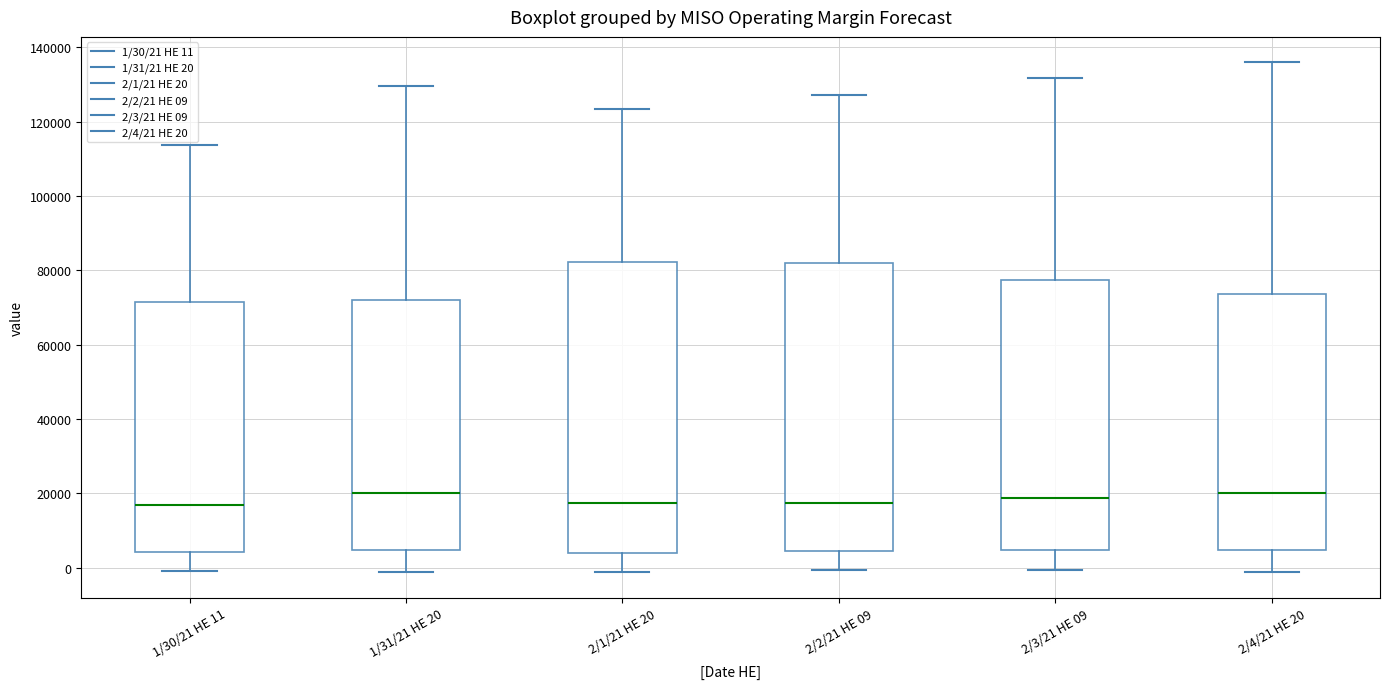

Reading left to right, transcribe this box plot: for each box, give where its median line is, the range the box spans, and where its two whiskers end, as read against the y-axis. The values are not printed on the chart, so give them approximately, as read against the axis.

1/30/21 HE 11: median 16000, box 4000 to 72000, whiskers 0 to 114000
1/31/21 HE 20: median 20000, box 4000 to 72000, whiskers -2000 to 130000
2/1/21 HE 20: median 18000, box 4000 to 82000, whiskers -2000 to 124000
2/2/21 HE 09: median 18000, box 4000 to 82000, whiskers 0 to 128000
2/3/21 HE 09: median 18000, box 4000 to 78000, whiskers 0 to 132000
2/4/21 HE 20: median 20000, box 4000 to 74000, whiskers -2000 to 136000